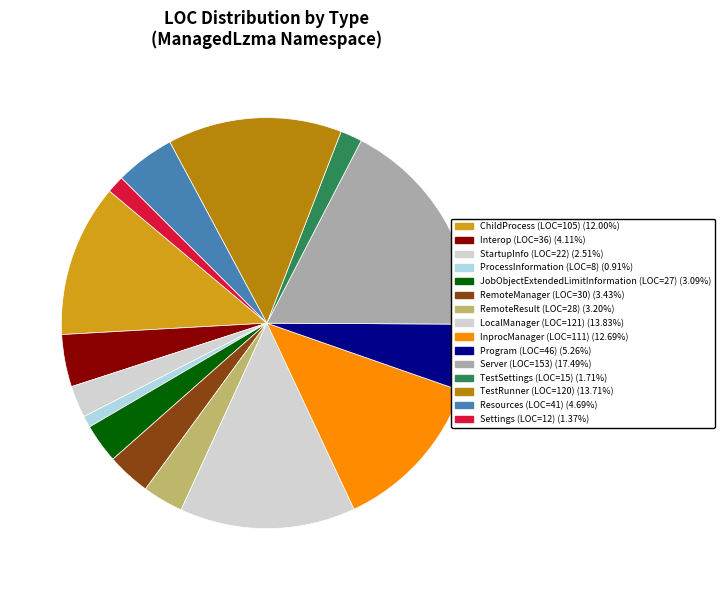

Count the number of slices in the pie.

15